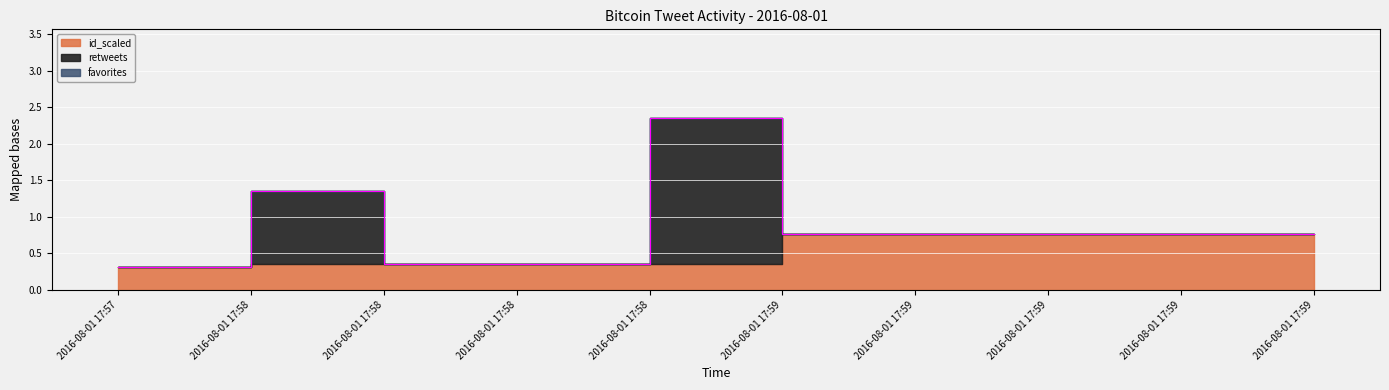

The value of favorites at 2016-08-01 17:59 is 0.0. True or false?

True